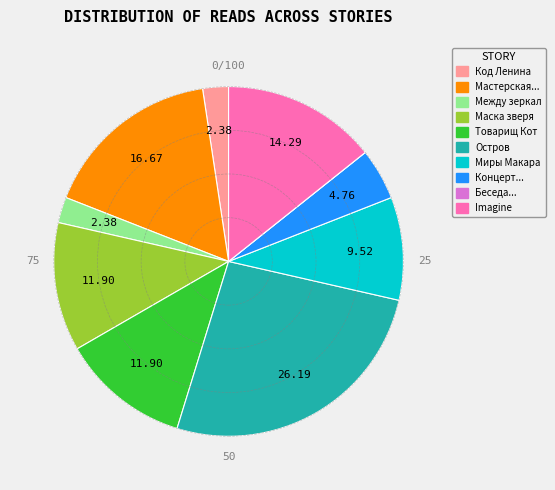

Is there a majority slice in this chart?

No